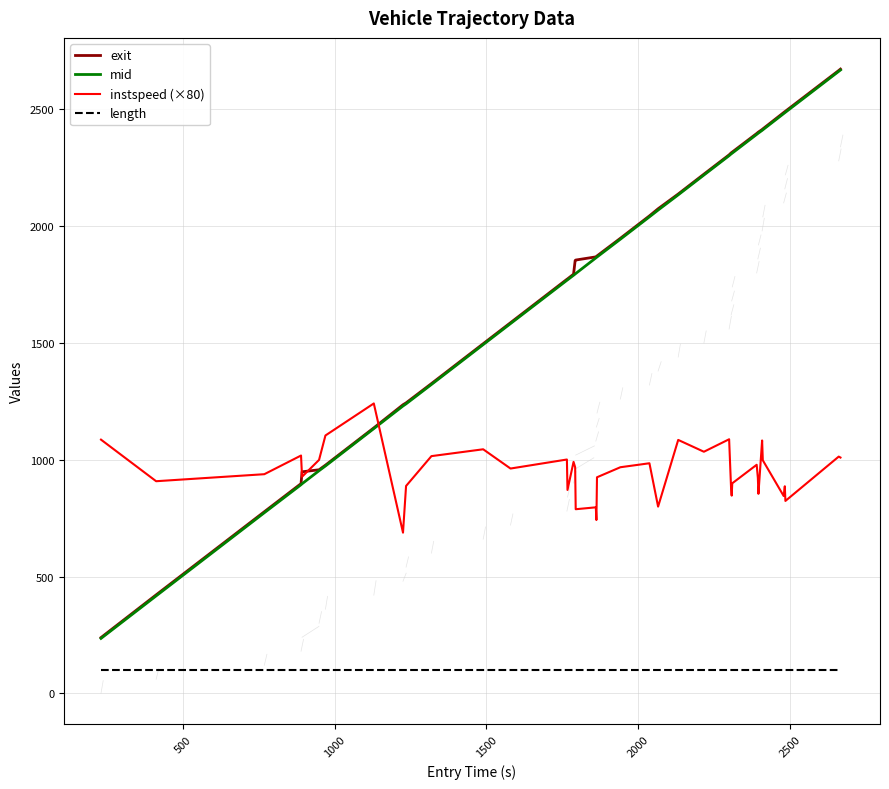

True or false: length and mid intersect in this chart.

False